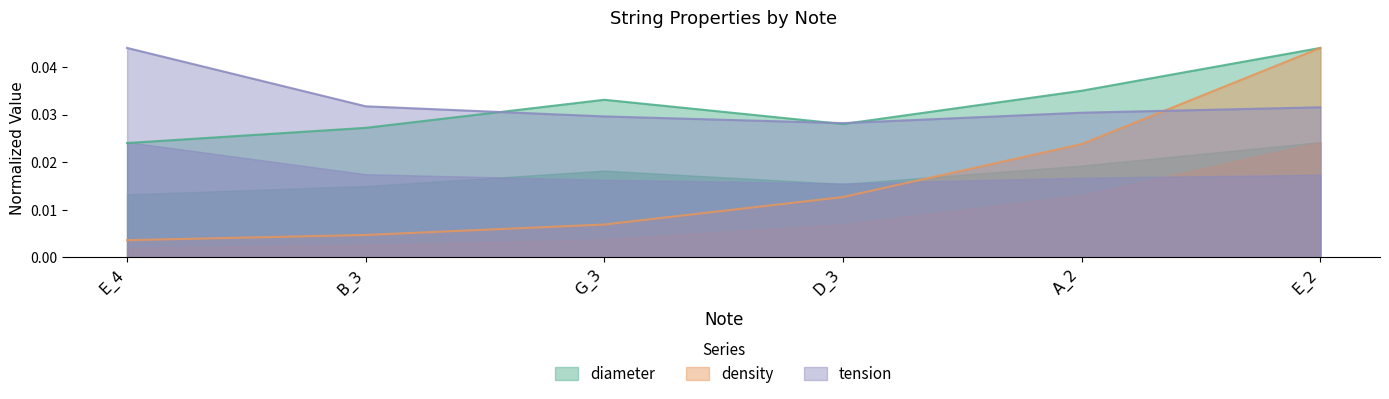

Is the value of density at B_3 greater than the value of tension at G_3?

No